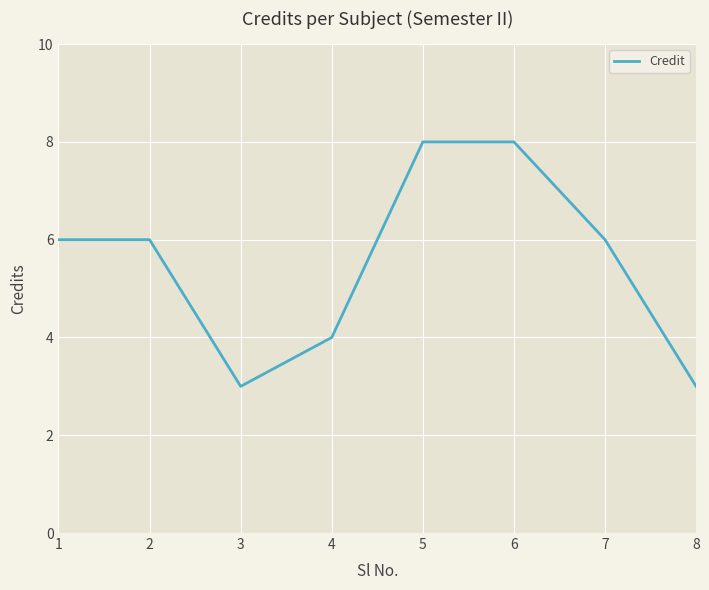

How many values are between 4 and 8?

6